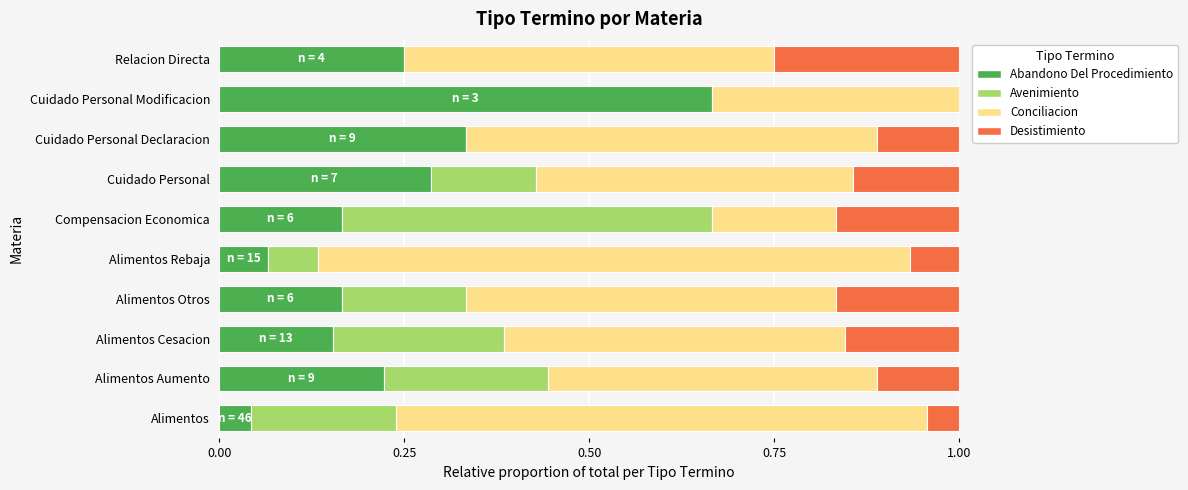

At which label does Abandono Del Procedimiento reach its peak?

Cuidado Personal Modificacion